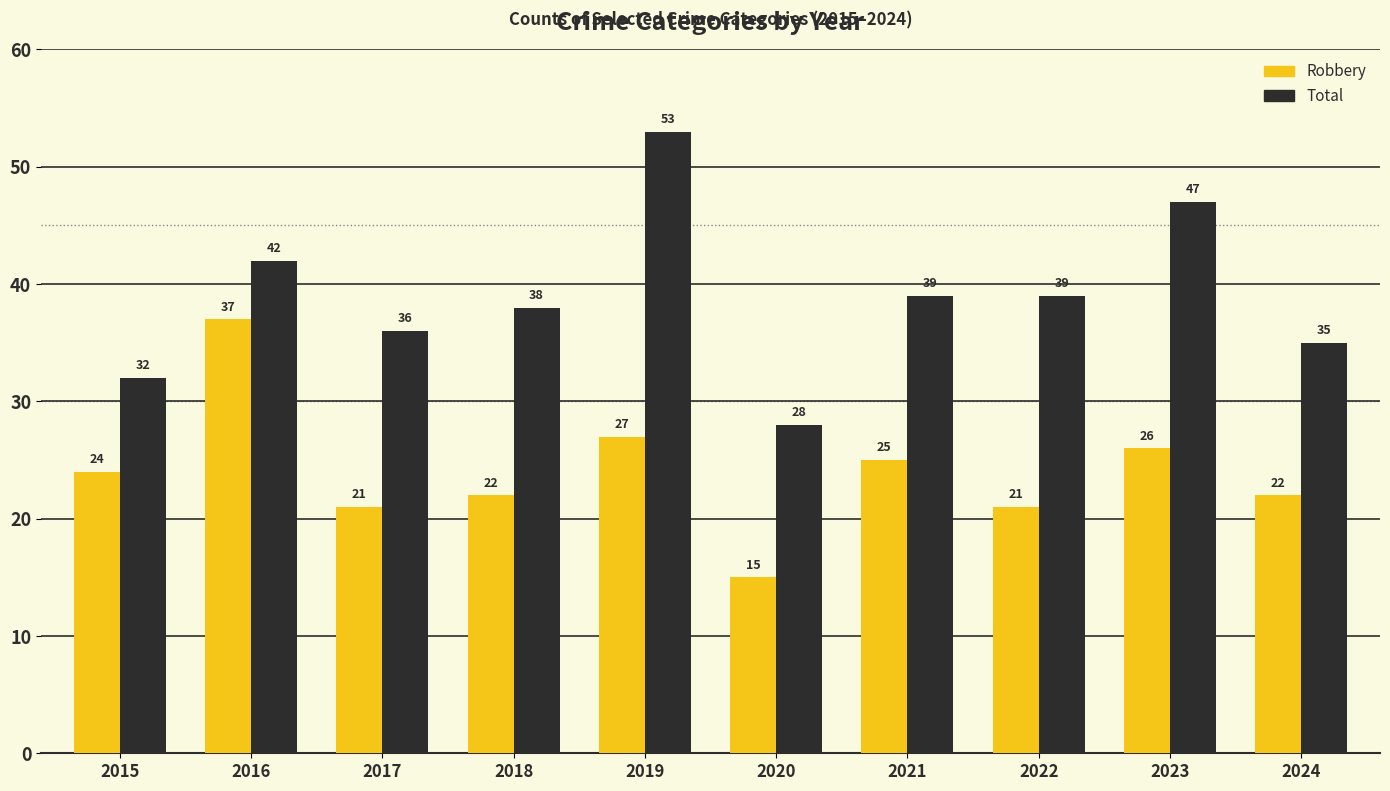

How many distinct data groups are displayed?

2